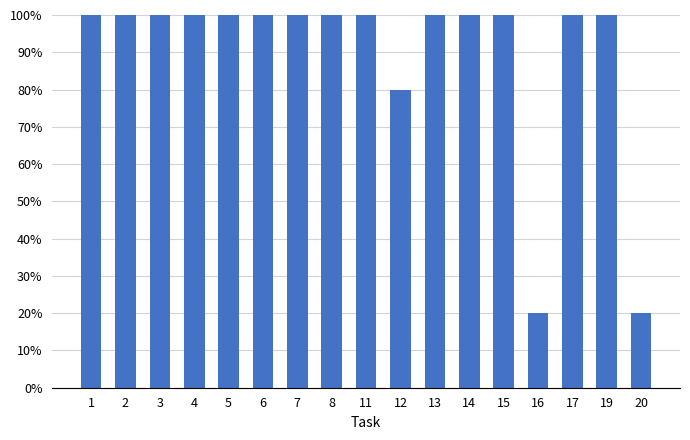

The chart shows a value of 1.0 at 1. True or false?

True